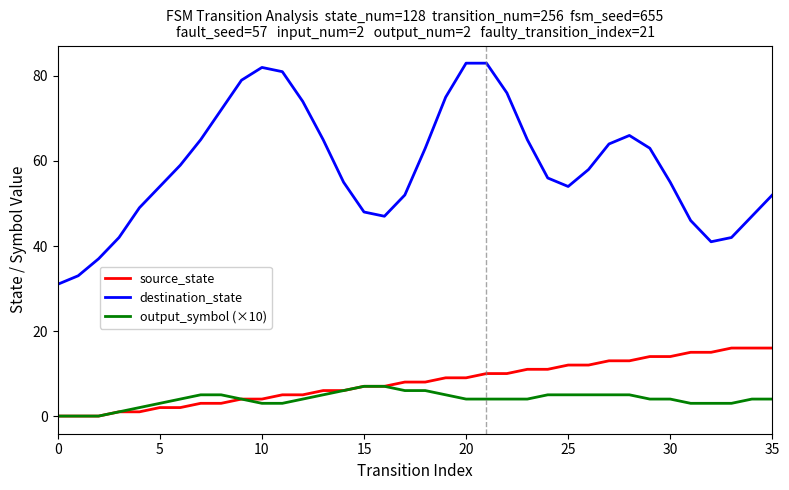

Which series has the largest total across all categories?

destination_state